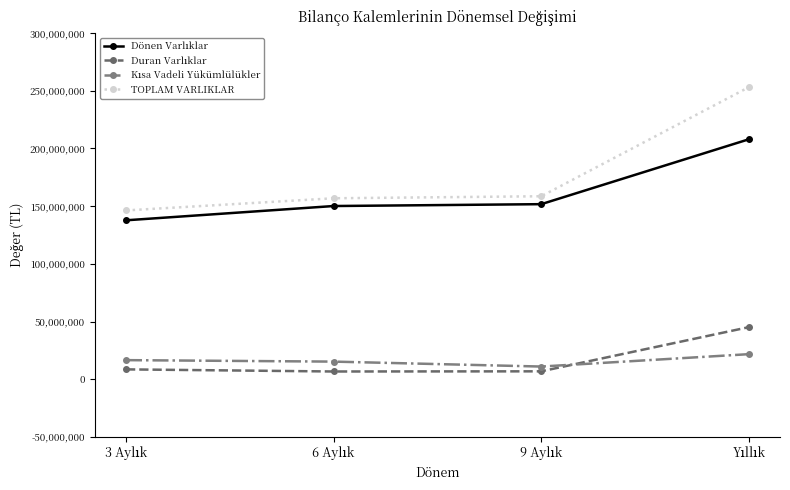

What is the value of the TOPLAM VARLIKLAR point at the 1st from the left?

146320825